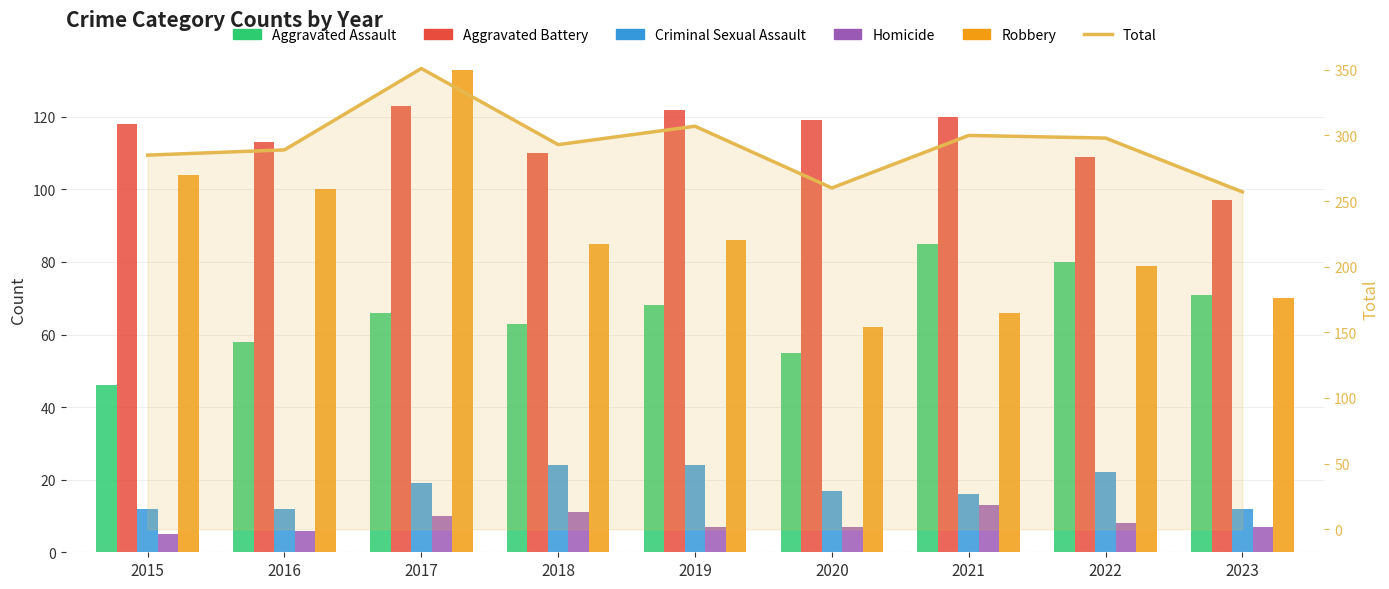

The value of Homicide at 2019 is 3. True or false?

False